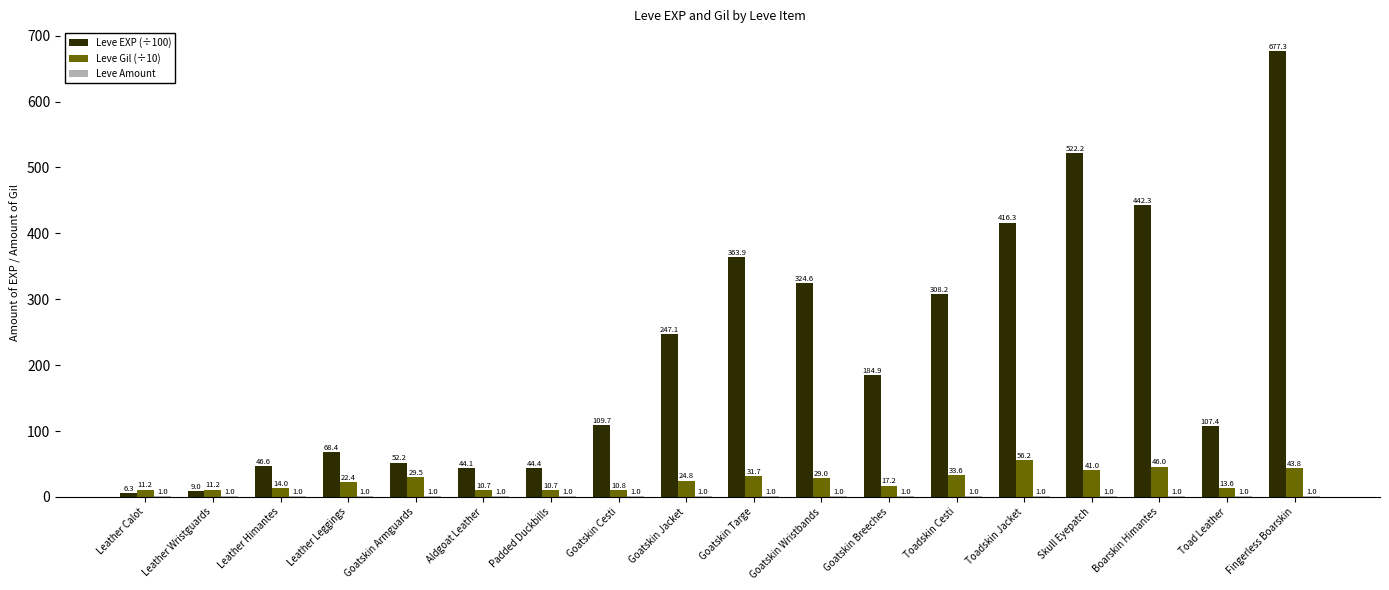

What is the sum of all Leve EXP (÷100) values?

3974.9